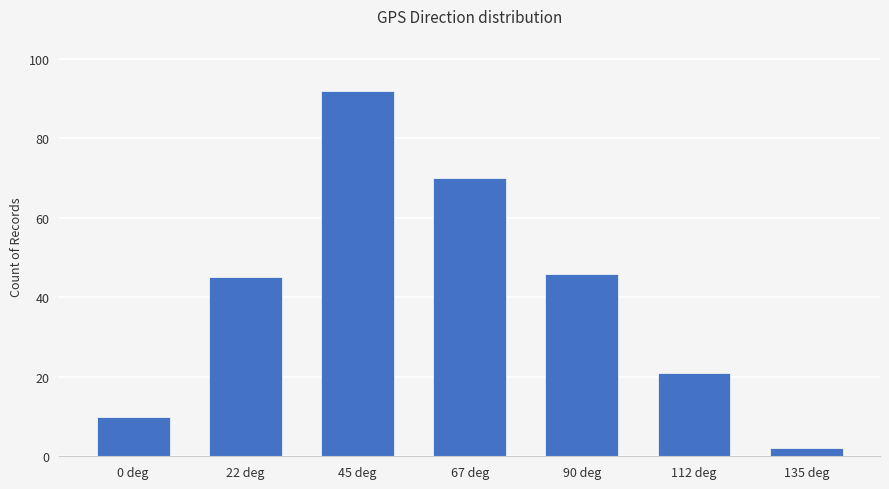

What is the difference between the maximum and minimum values?

90